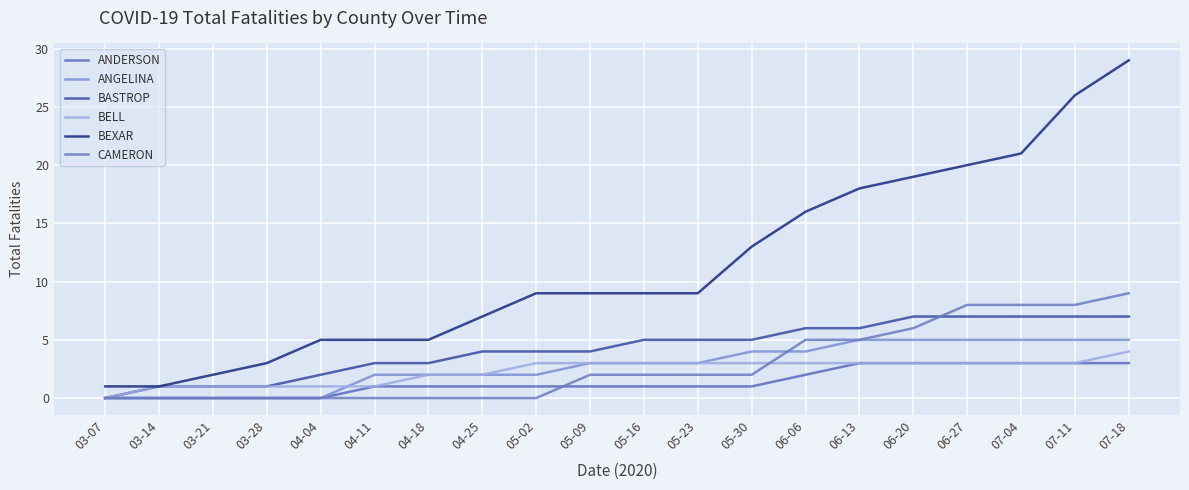

What is the difference between the maximum and minimum values in the CAMERON series?

9